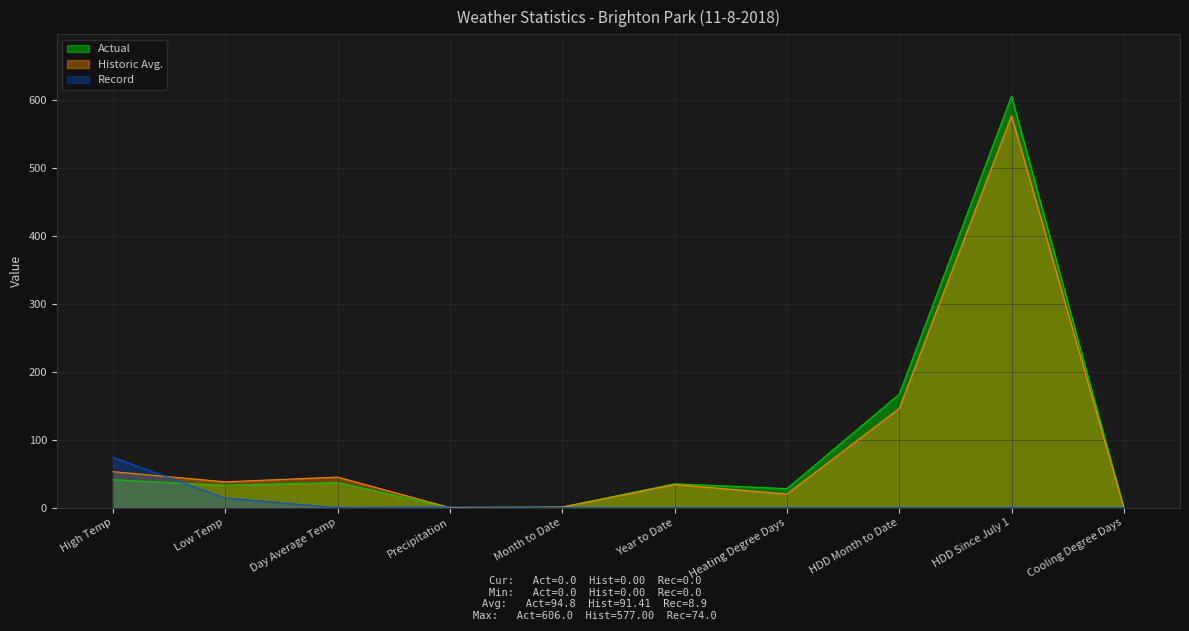

What are all the series names shown in the legend?

Actual, Historic Avg., Record